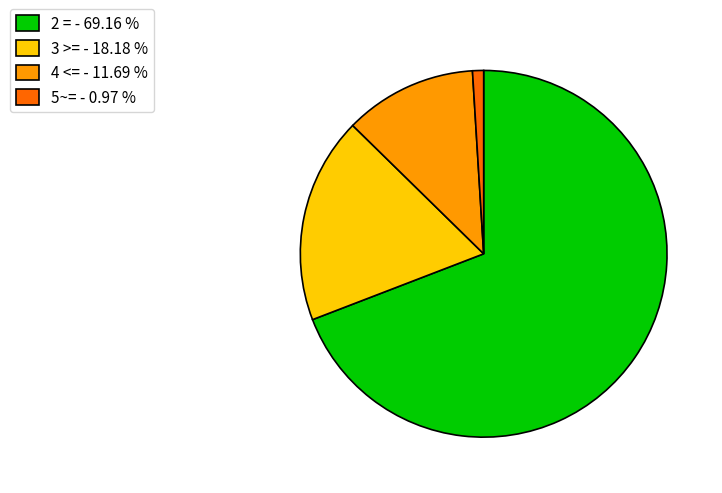

Count the number of slices in the pie.

4